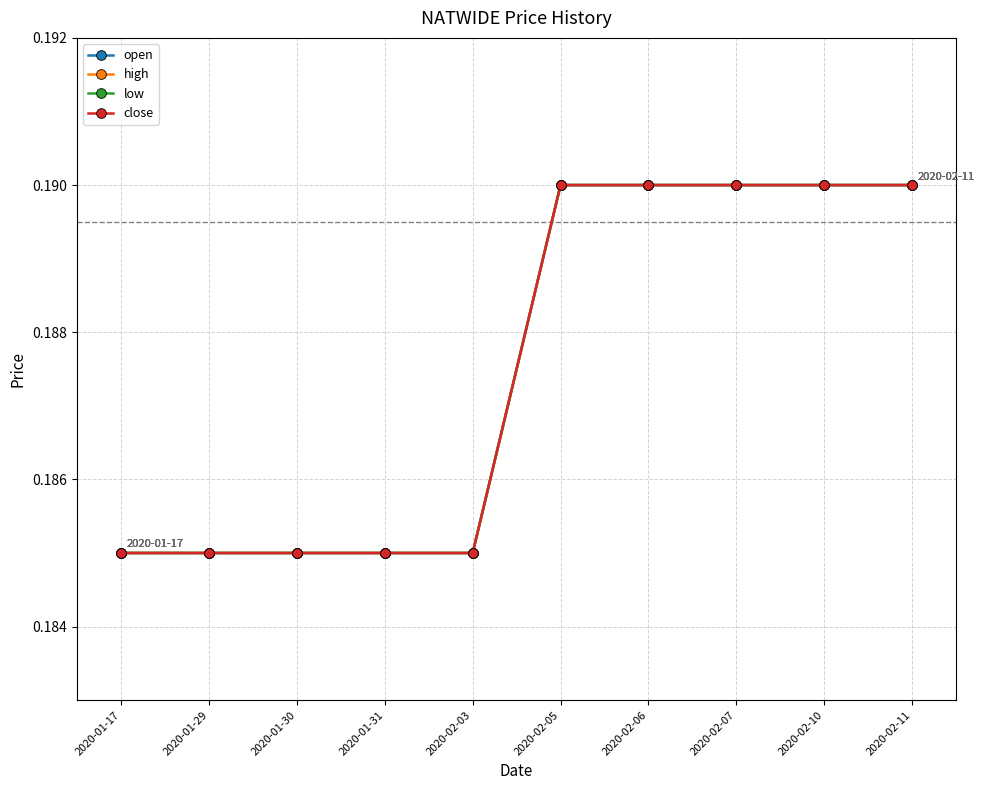

True or false: high and close cross at least once.

False